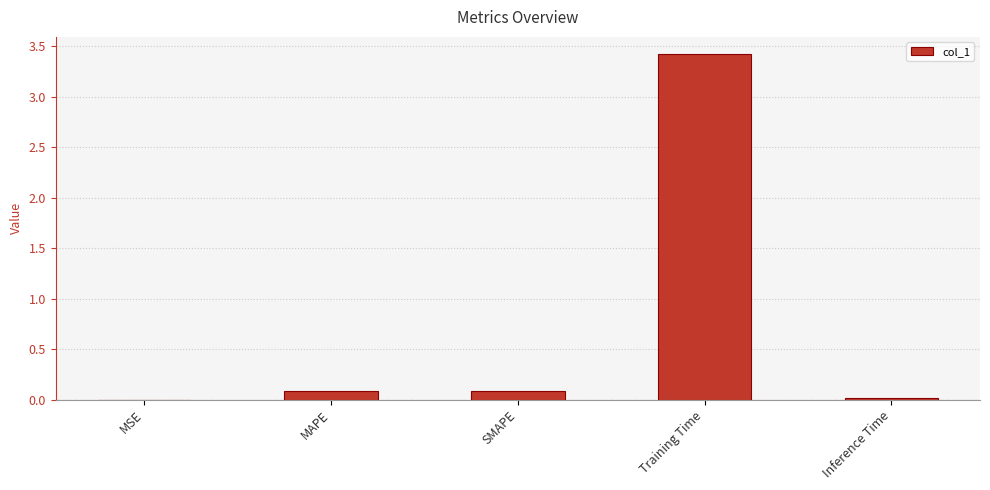

What is the change in value from MAPE to Training Time?

+3.3